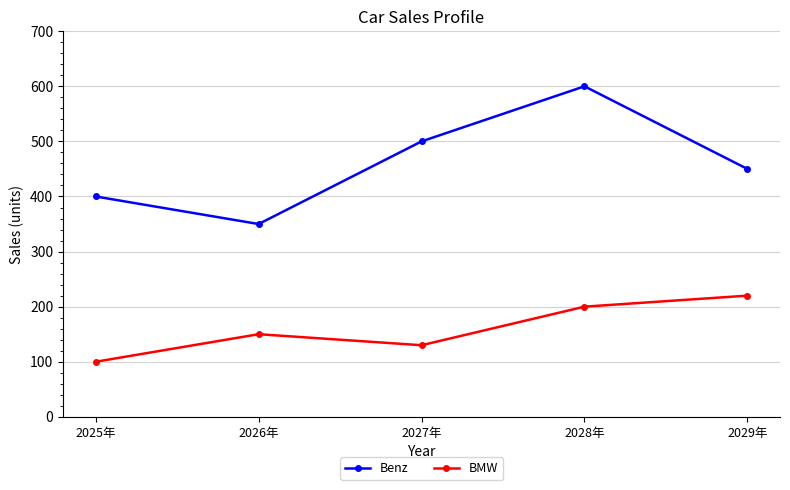

True or false: Benz and BMW cross at least once.

False